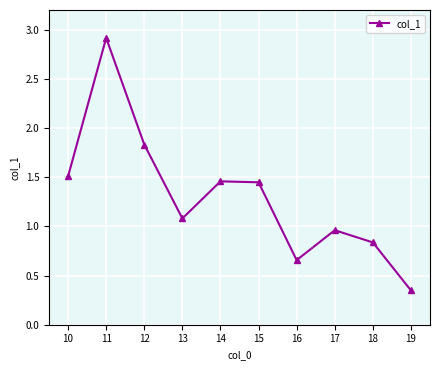

What is the sum of the values at 16 and 13?

1.7